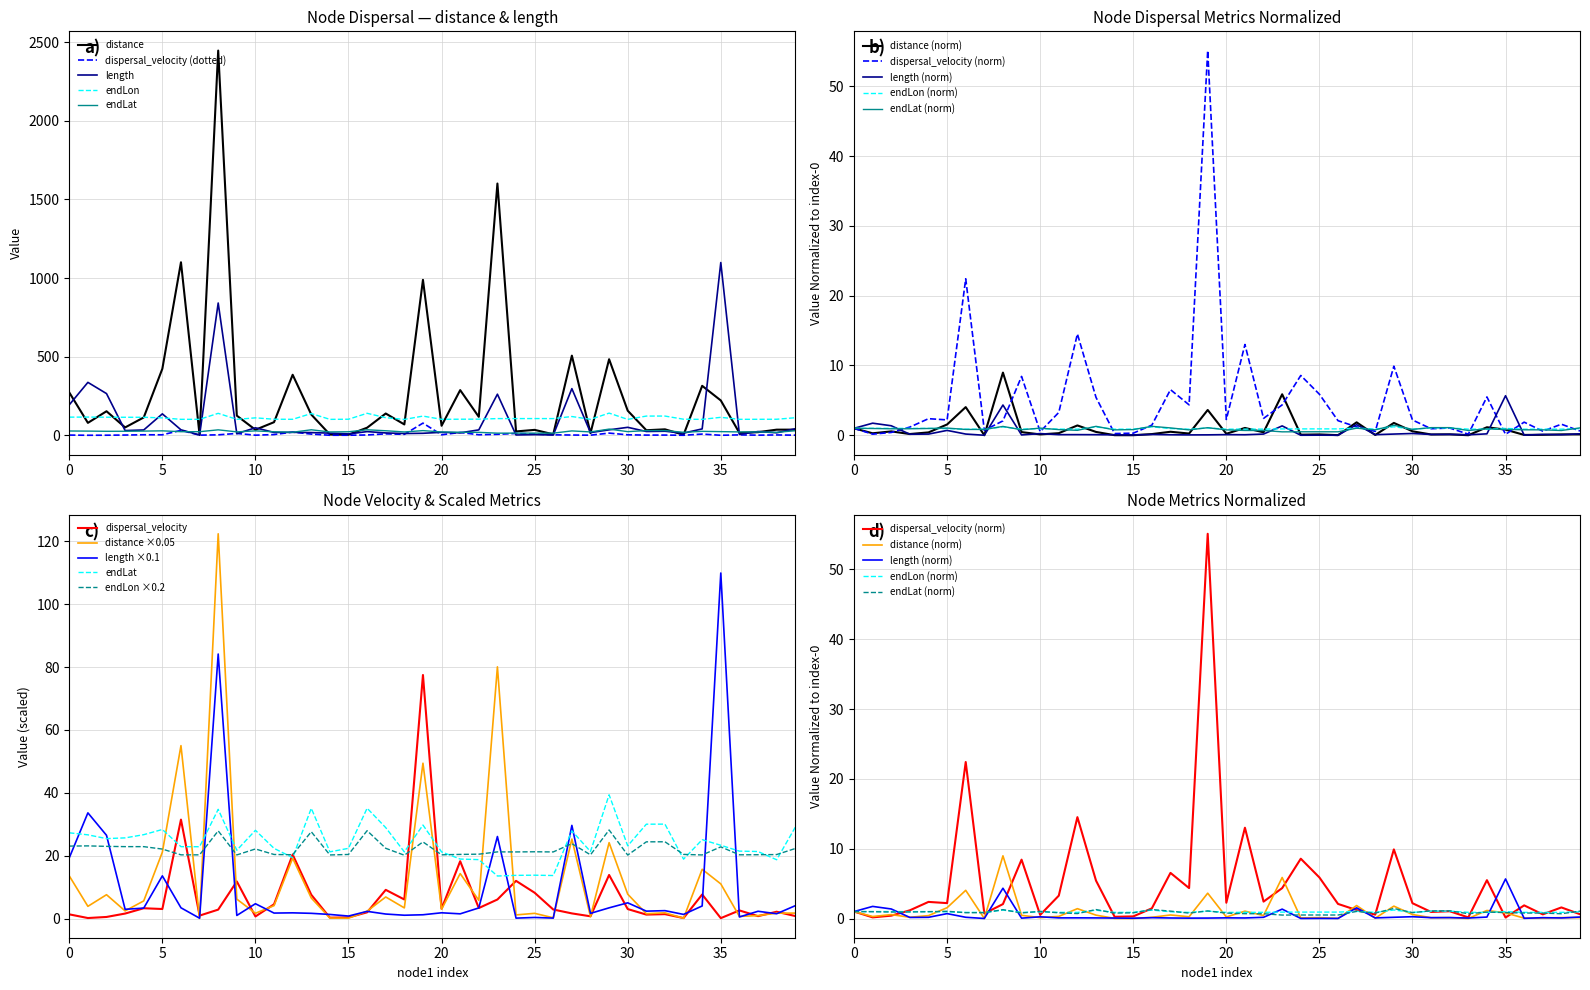

How many lines are shown in the chart?

5